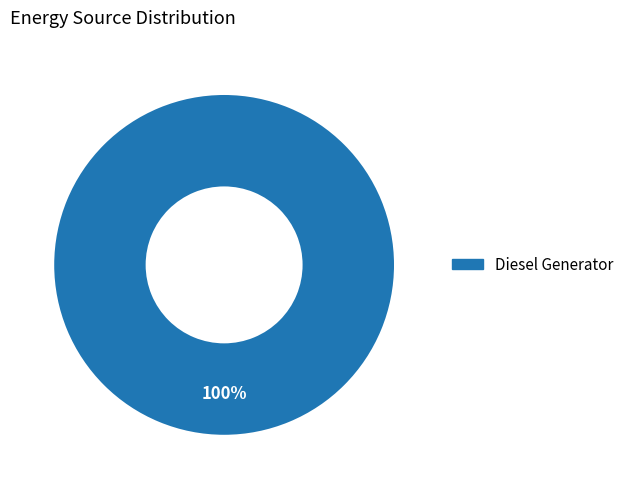

What percentage is the Diesel Generator slice, to the nearest percent?

100%